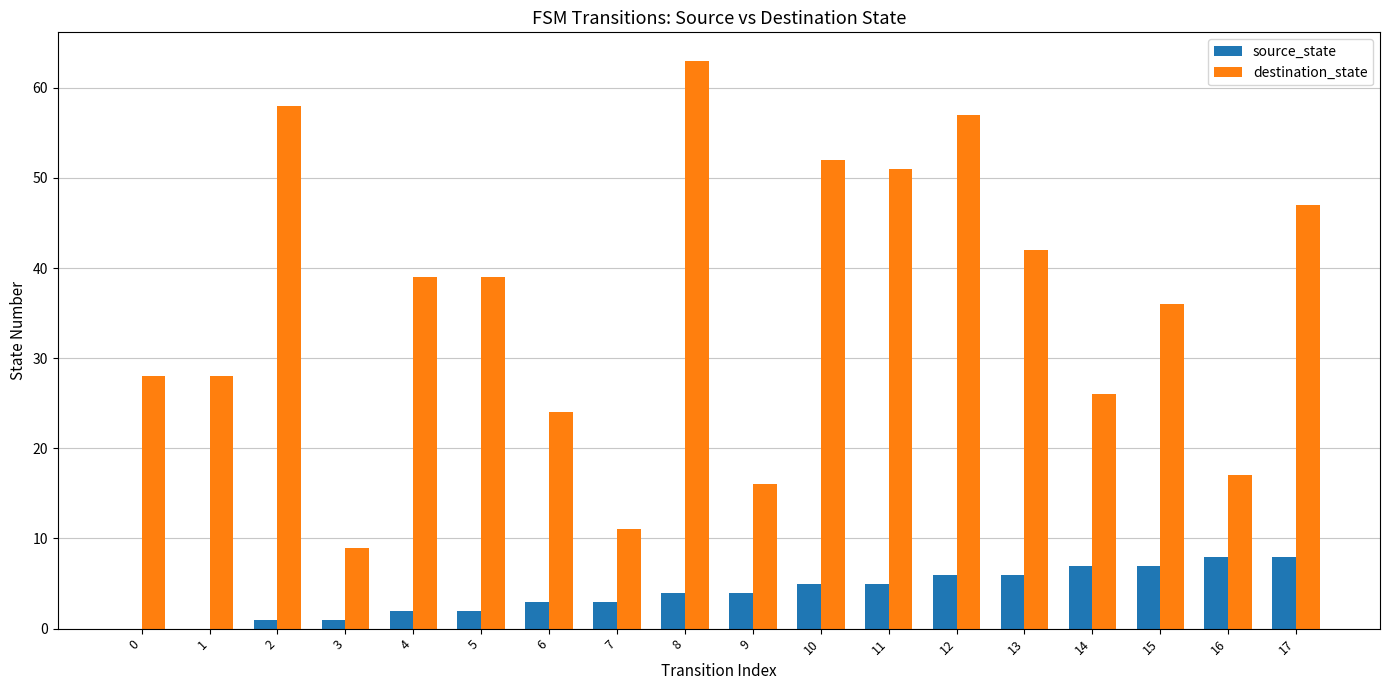

What is the sum of all source_state values?

72